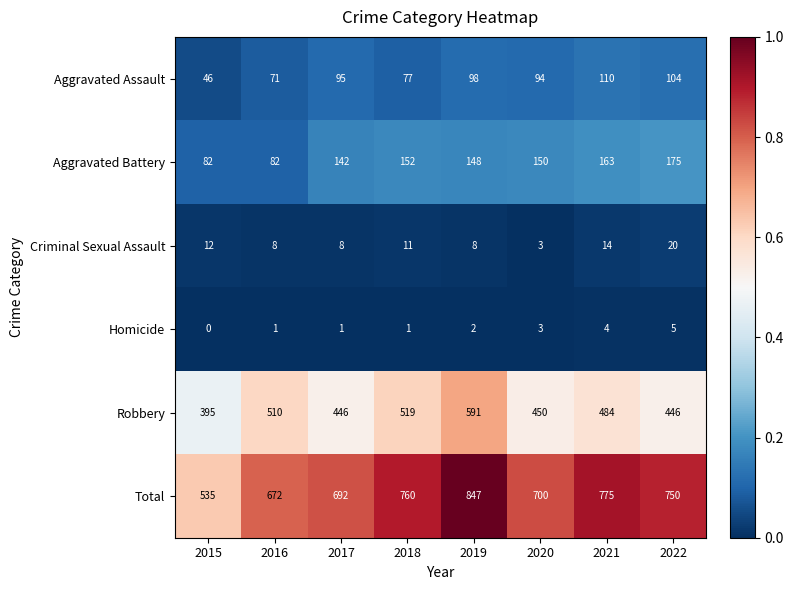

Rank the series by their maximum value, from lowest to highest.

Homicide, Criminal Sexual Assault, Aggravated Assault, Aggravated Battery, Robbery, Total